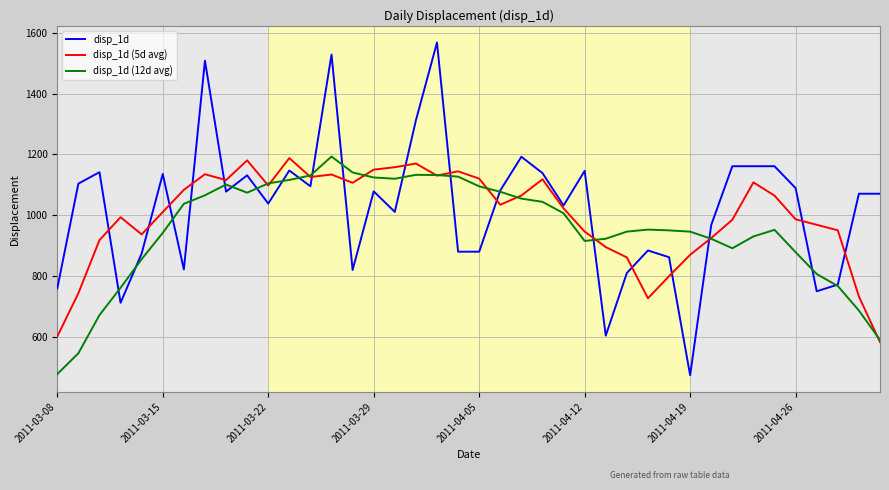

What is the minimum value for disp_1d (12d avg)?

477.1